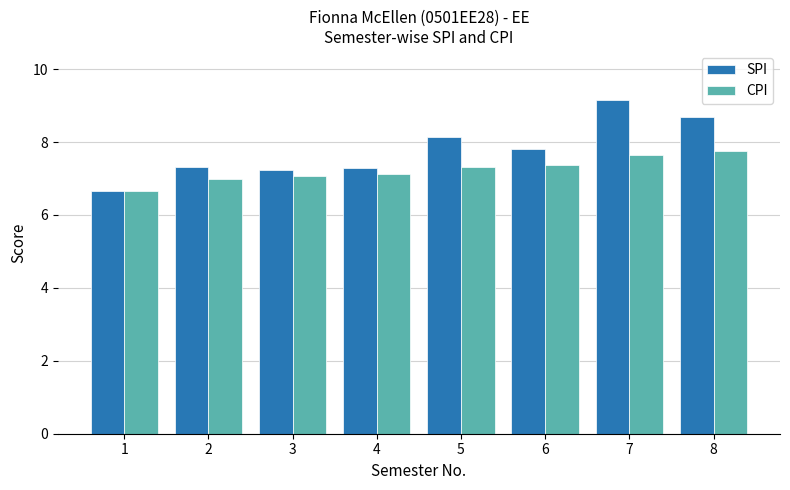

What is the maximum value for SPI?

9.2